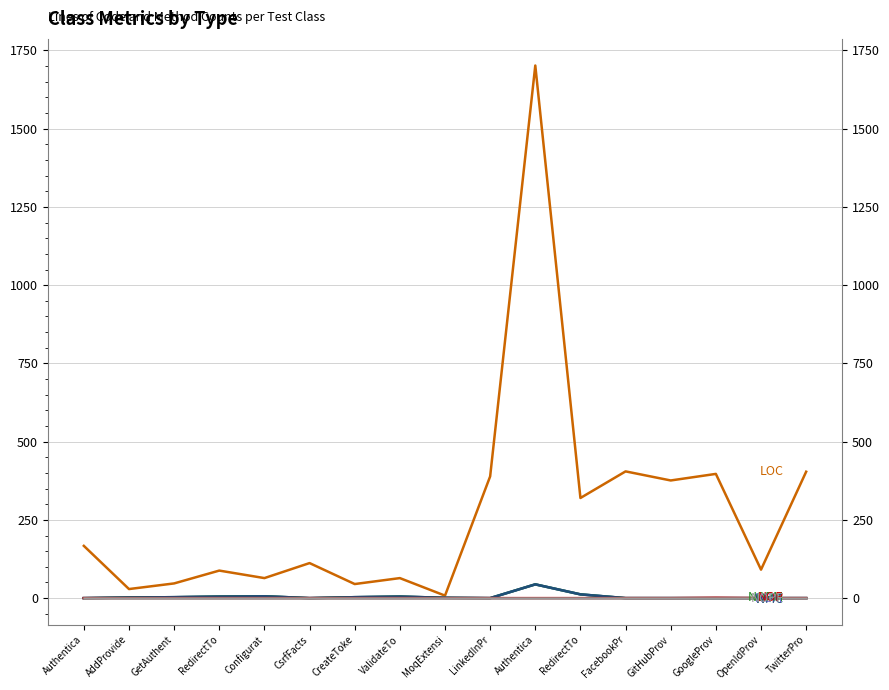

Which series has the largest range (max minus min)?

LOC